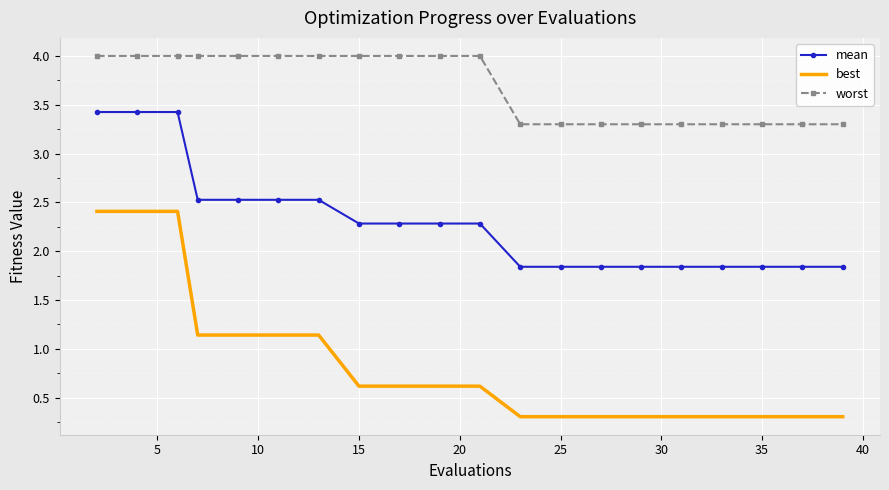

True or false: worst and mean intersect in this chart.

False